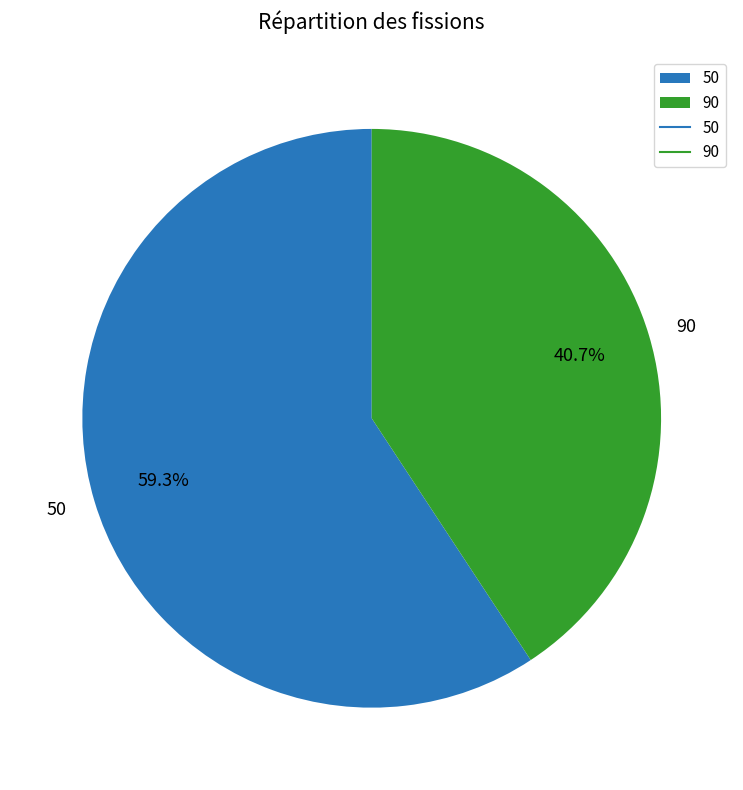

To the nearest percent, what is the combined percentage of 90 and 50?

100%